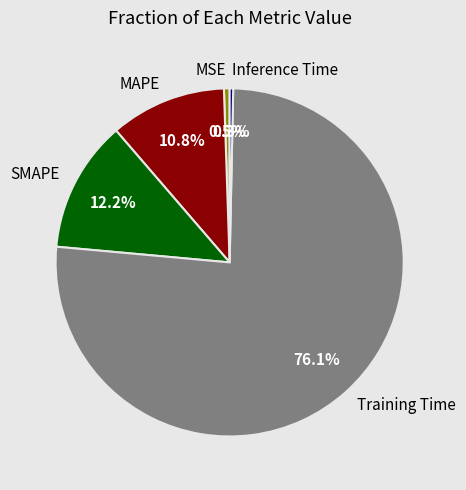

Is there any slice that represents more than half of the pie?

Yes